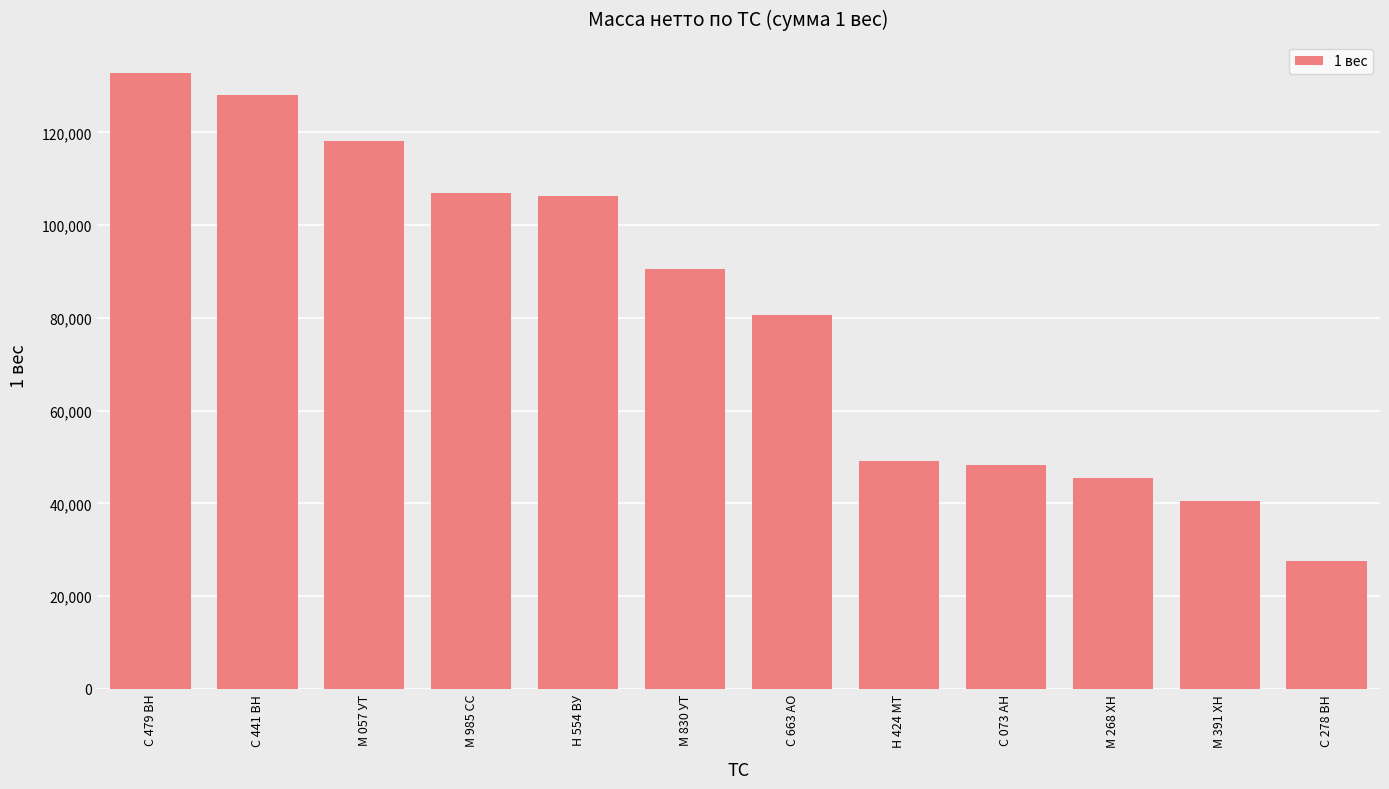

What position from the right is С 663 АО?

6